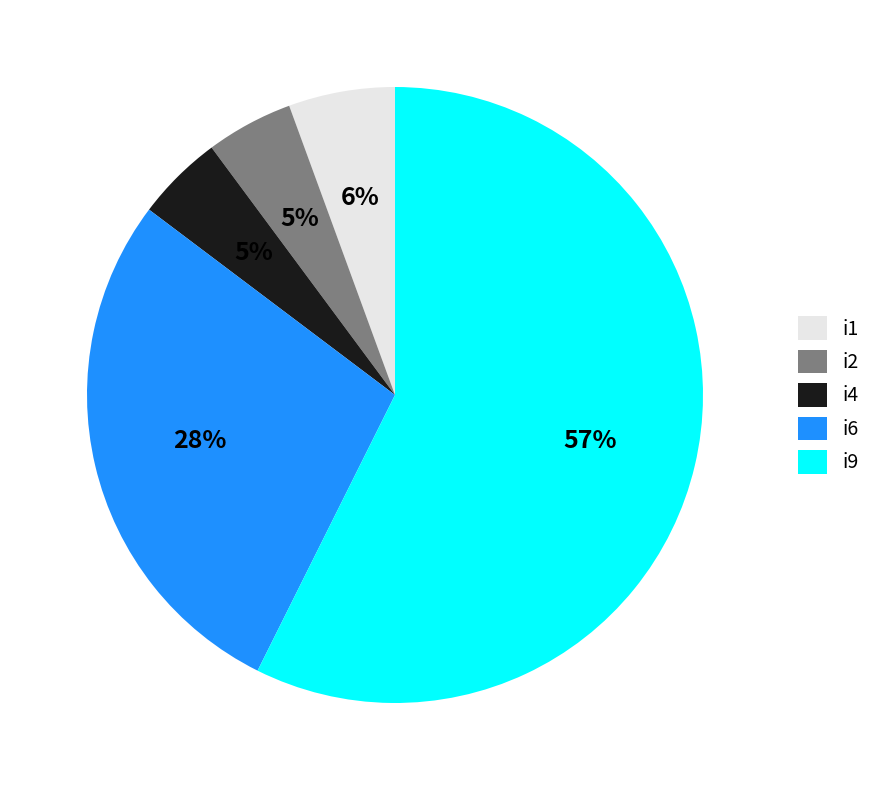

Is there any slice that represents more than half of the pie?

Yes